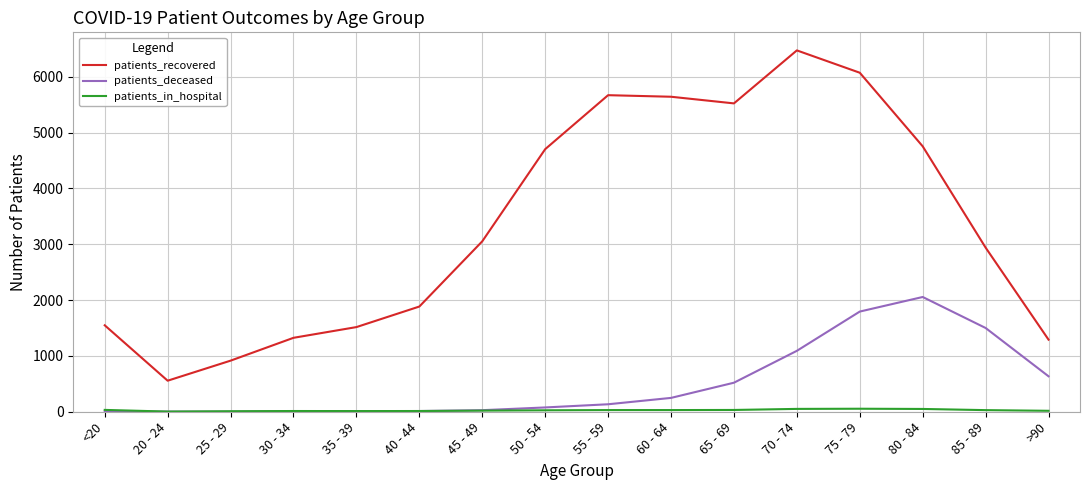

Is the value of patients_recovered at 40 - 44 greater than the value of patients_deceased at 60 - 64?

Yes